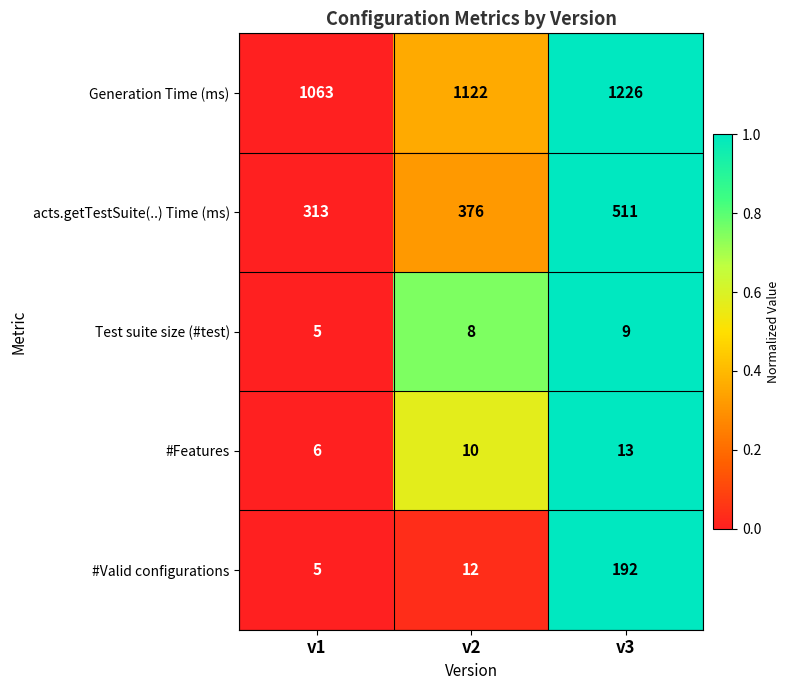

Reading left to right, list all the values displayed in this chart.

Generation Time (ms): 1063	1122	1226
acts.getTestSuite(..) Time (ms): 313	376	511
Test suite size (#test): 5	8	9
#Features: 6	10	13
#Valid configurations: 5	12	192